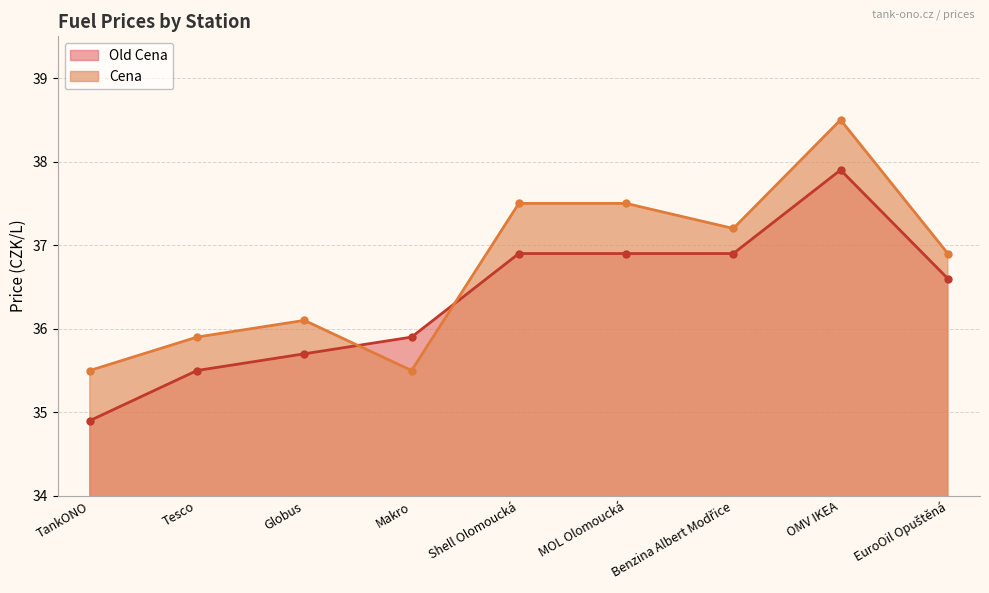

Which category has the highest value across all series?

OMV IKEA